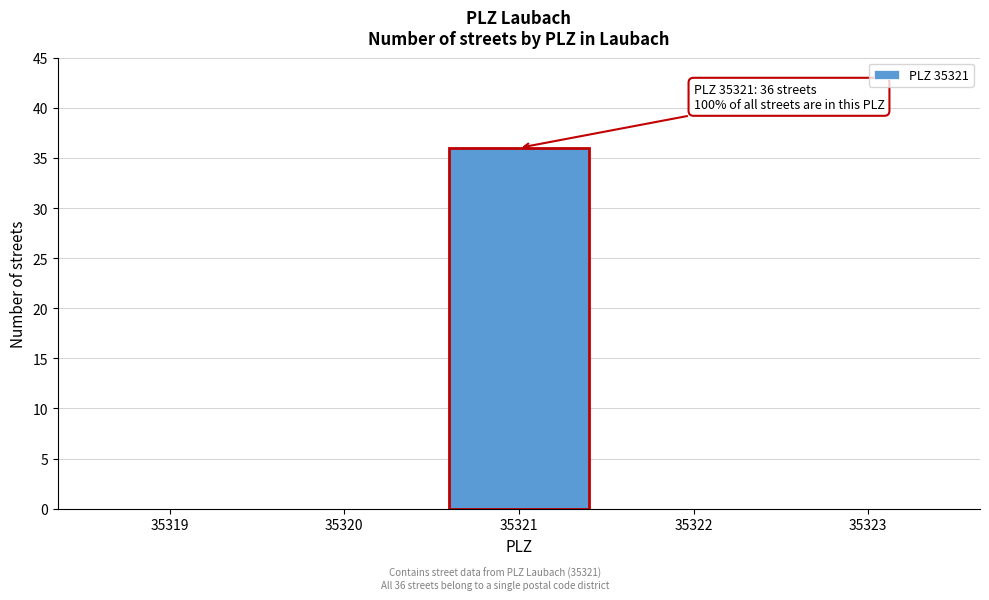

Reading left to right, what are all the values shown in this chart?

35319=0	35320=0	35321=36	35322=0	35323=0